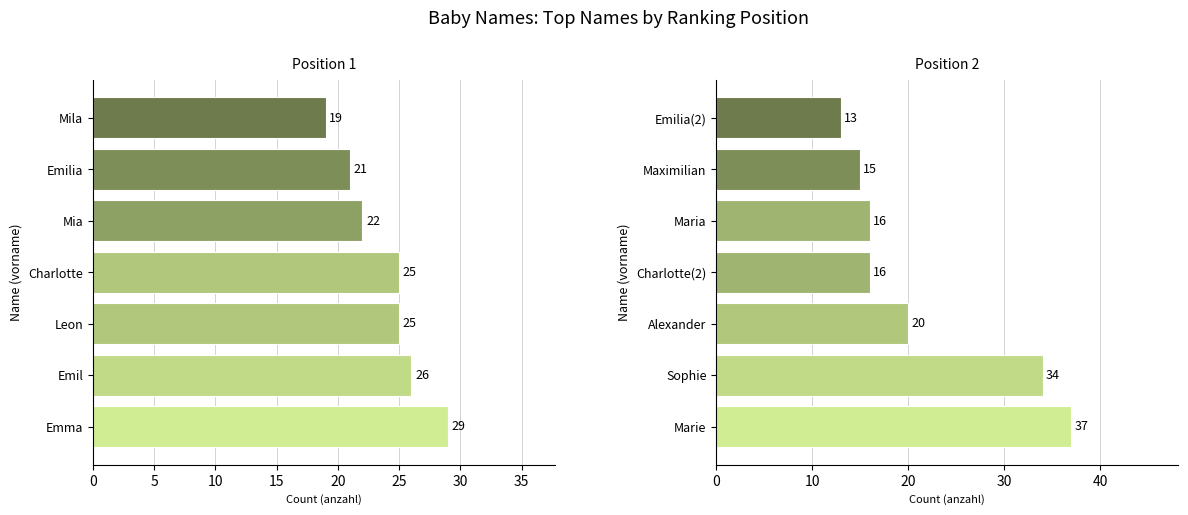

Is it true that Position 1 equals 29 at Emma?

True